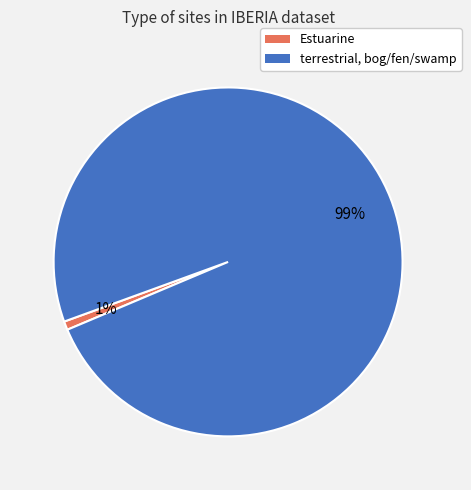

To the nearest percent, what is the difference between the largest and smallest slice percentages?

98%